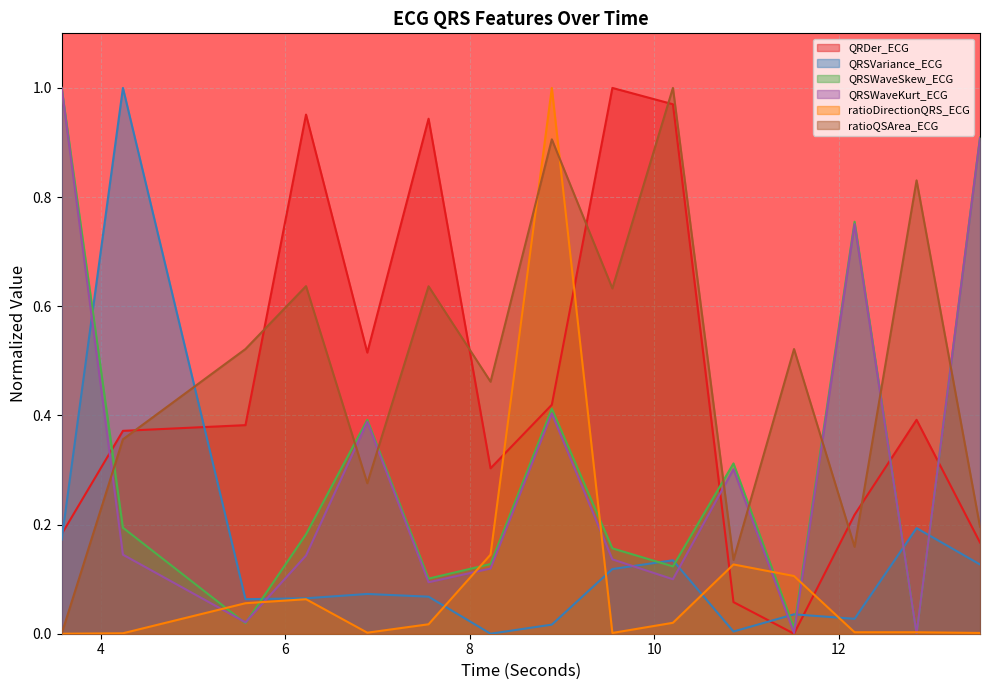

What is the value of the ratioQSArea_ECG point at the 13th from the left?

0.2